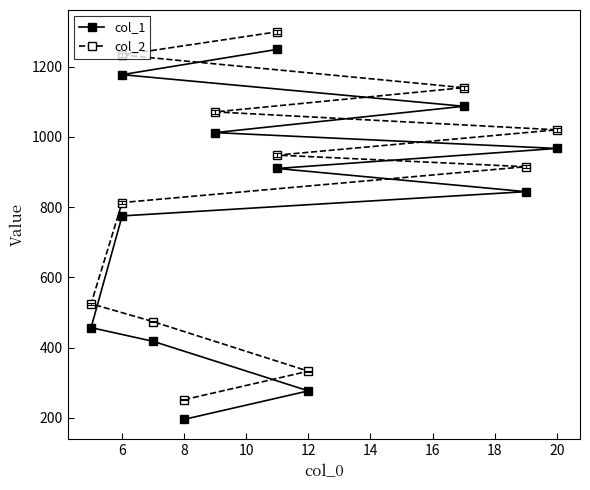

True or false: col_2 and col_1 cross at least once.

False